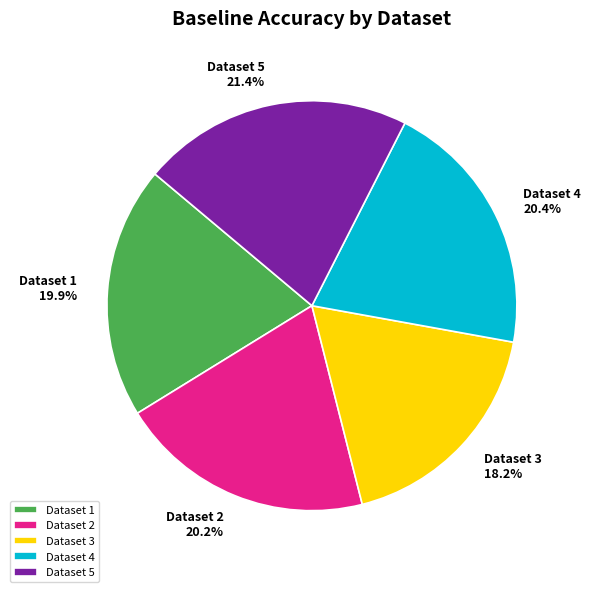

Which category has the biggest portion of the pie?

Dataset 5